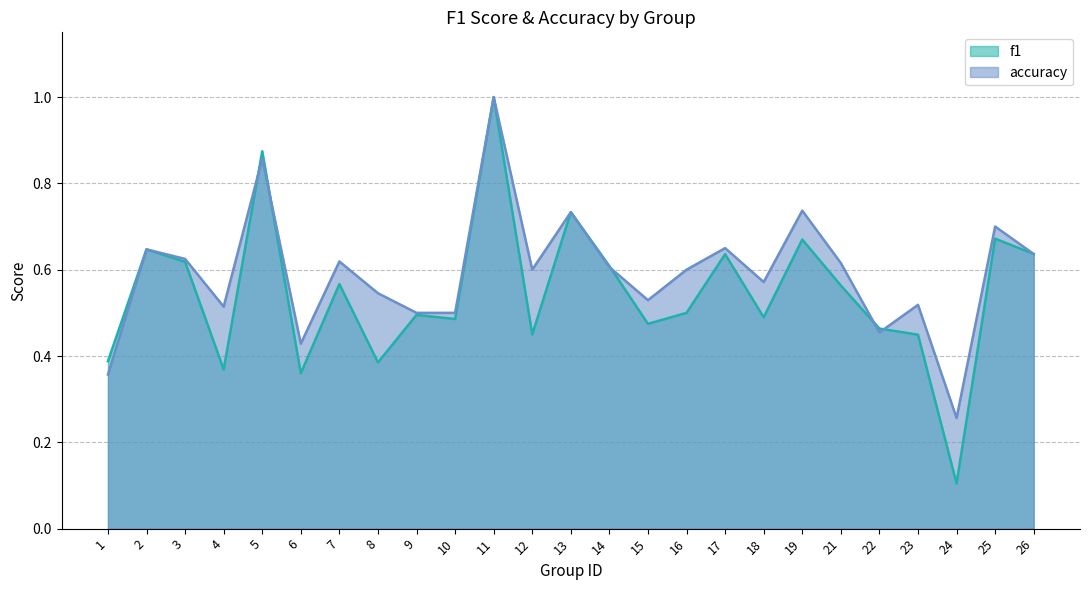

At 8, list the series in order from smallest to largest.

f1, accuracy